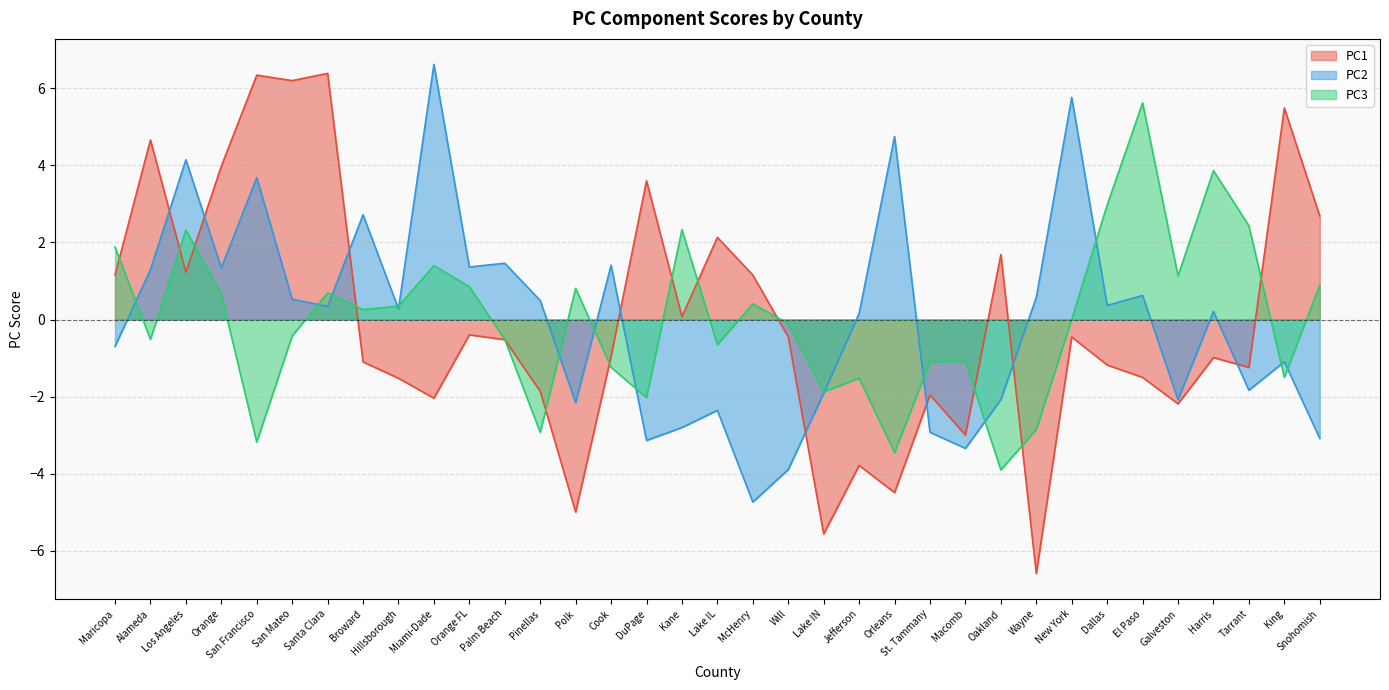

Between San Francisco and Macomb, which series saw the biggest shift?

PC1